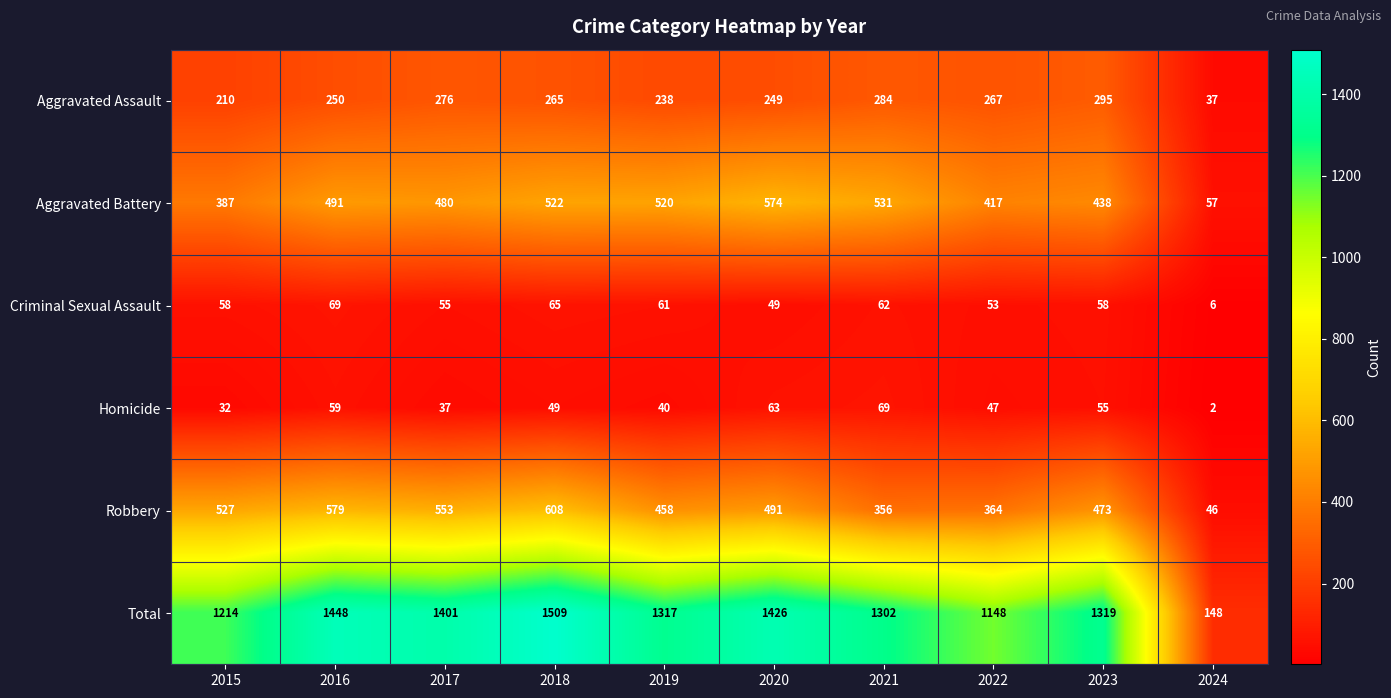

How many distinct data groups are displayed?

6